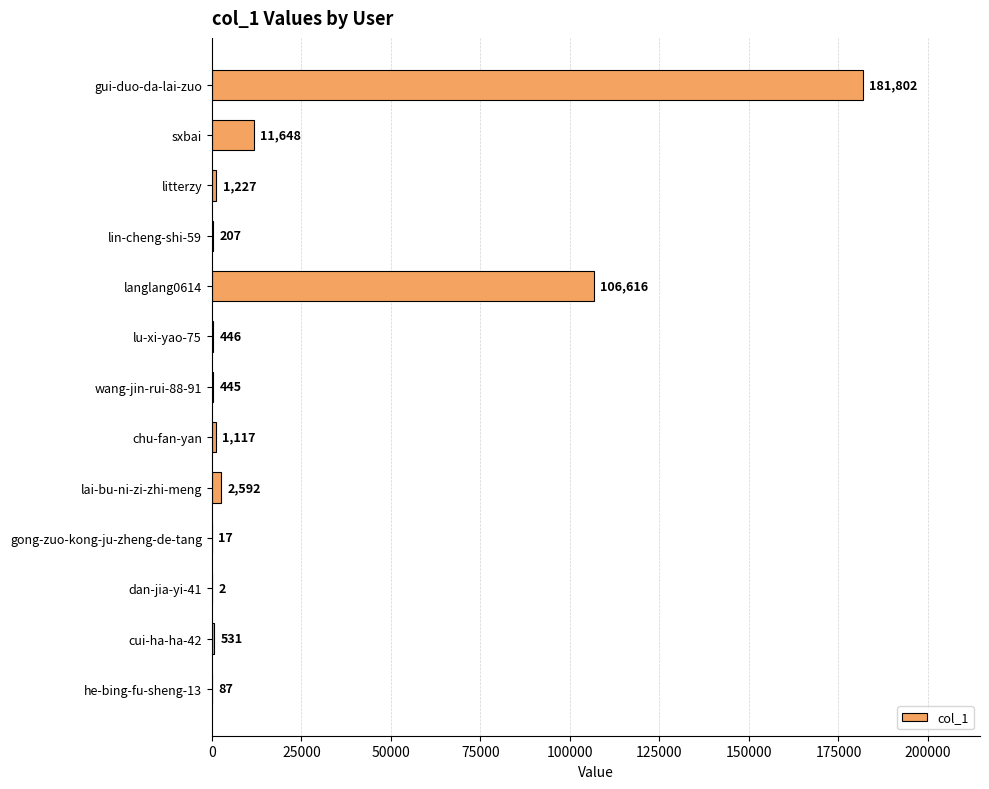

Count the number of data series in this chart.

1